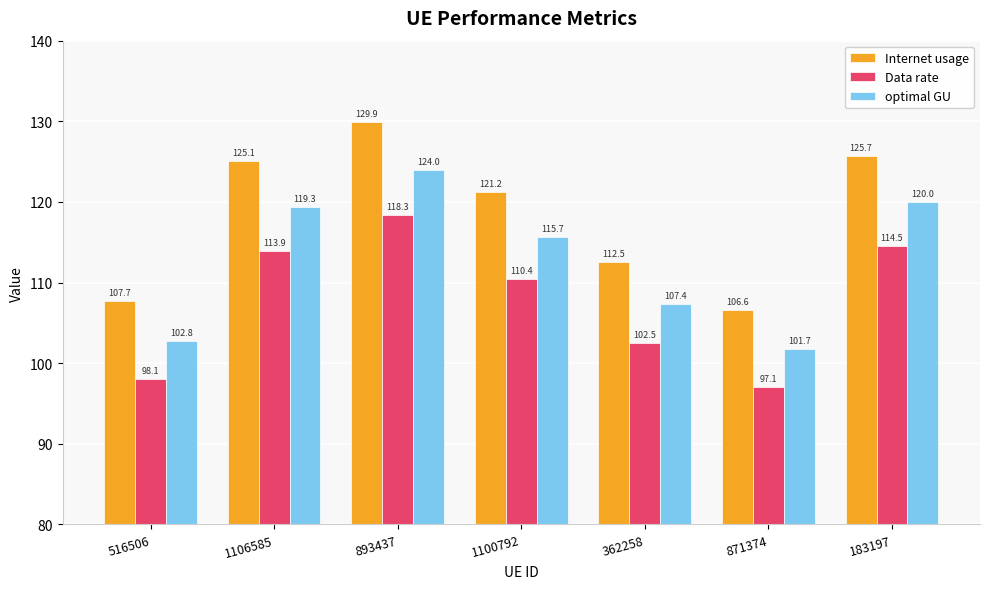

What is the total value across all series at 893437?

372.2